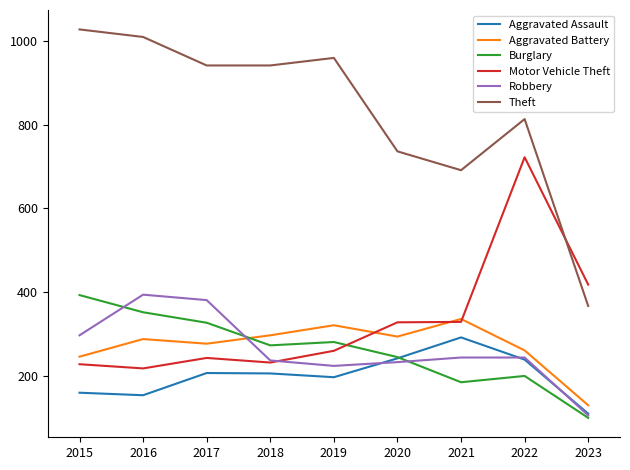

What is the average value of the Motor Vehicle Theft series?

331